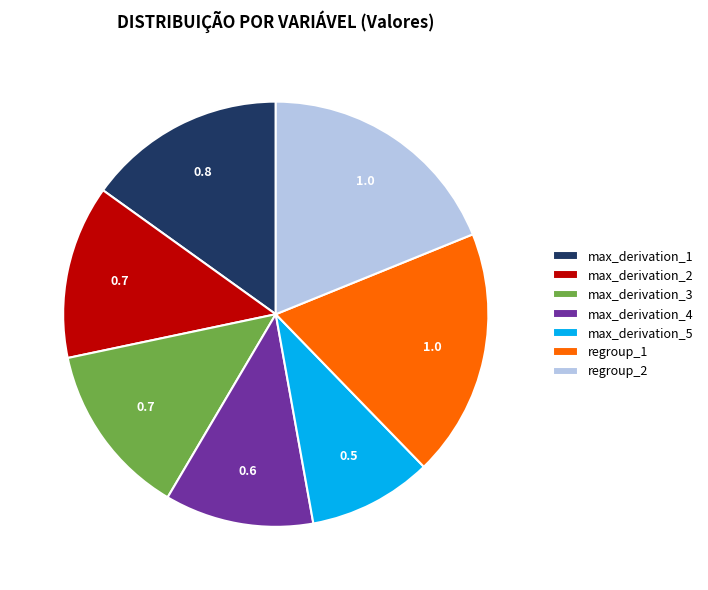

Which has a higher value, regroup_1 or max_derivation_4?

regroup_1